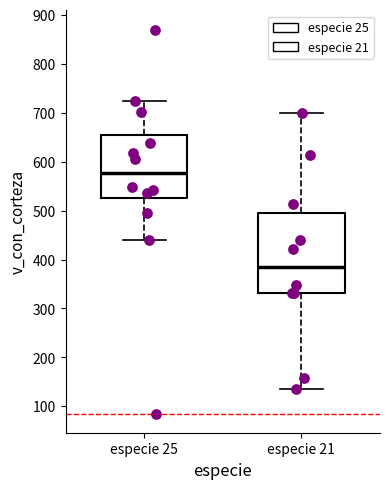

Which box has the highest median line?

especie 25